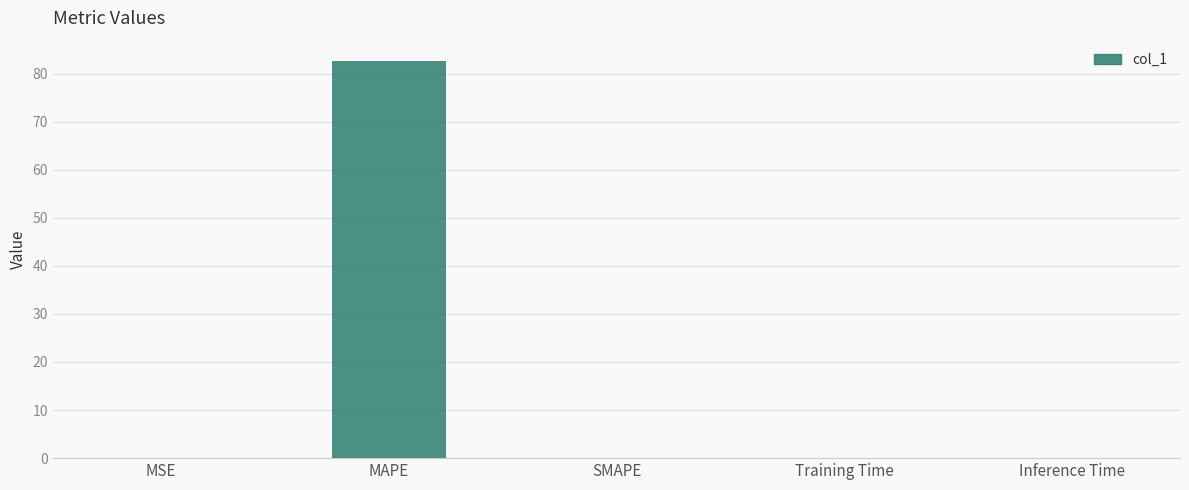

At which category does the chart reach its peak across all series?

MAPE